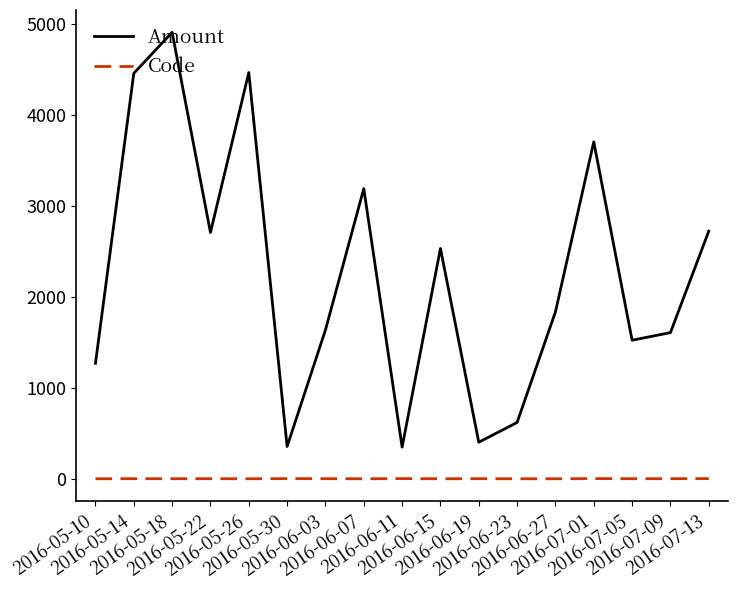

What is the difference between the highest and lowest values at 2016-05-22?

2706